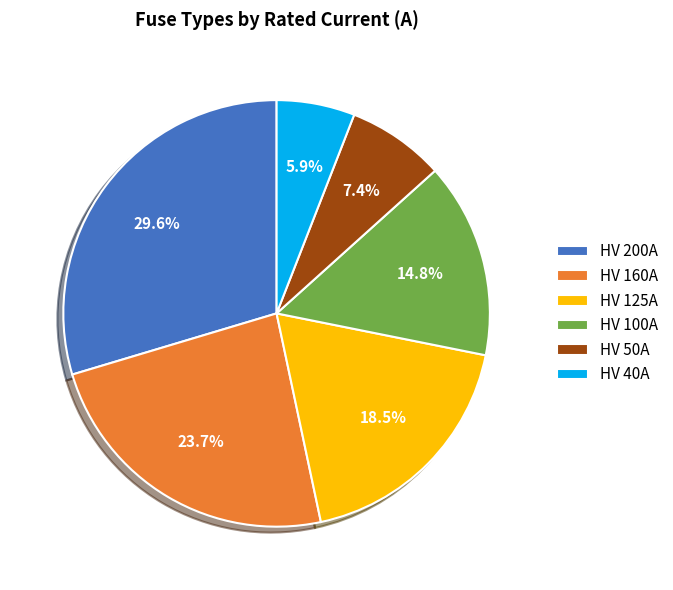

To the nearest percent, what is the average slice percentage?

17%